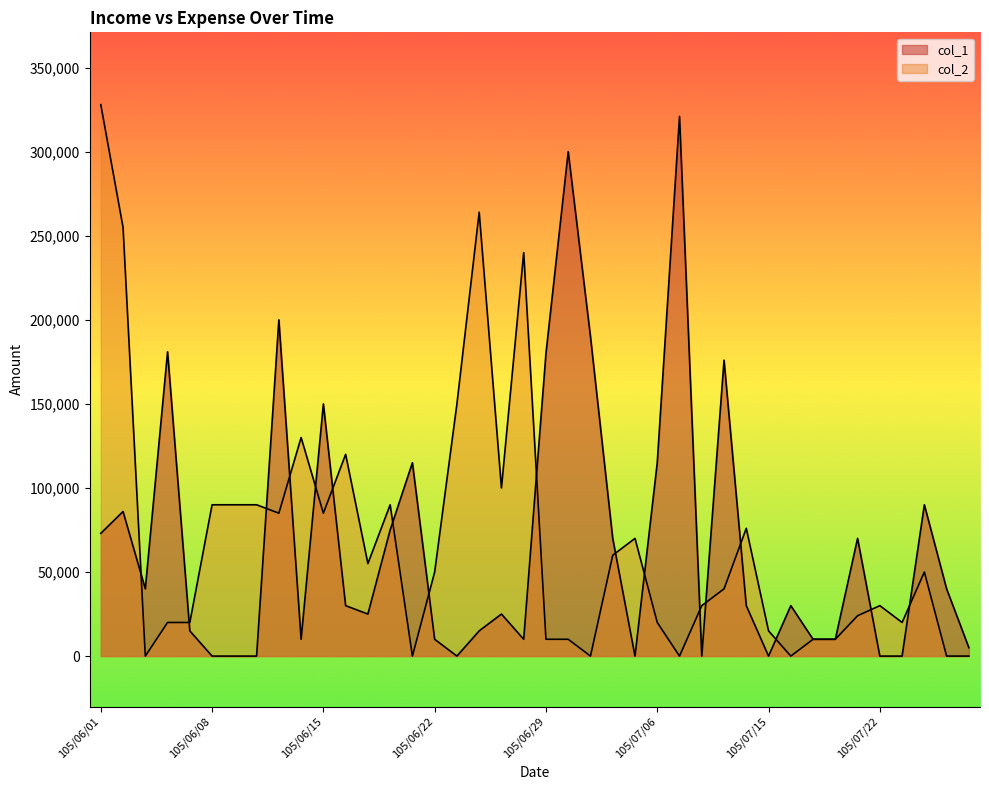

How many intersections are there between col_2 and col_1?

17